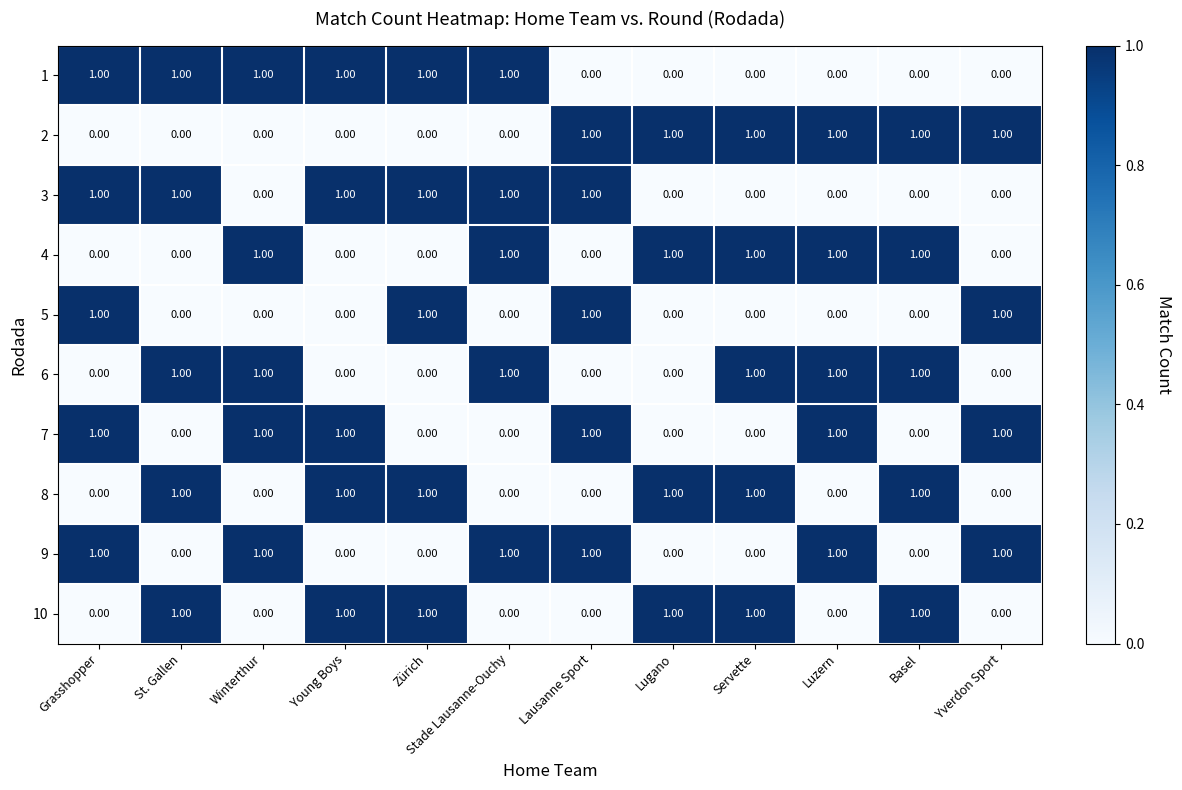

What is the sum of all 3 values?

6